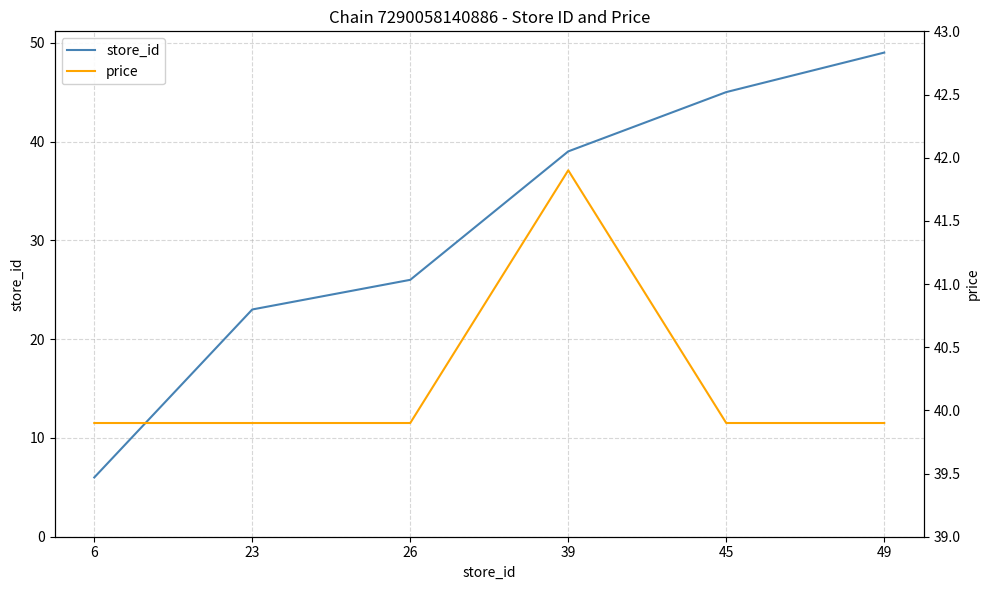

How many data points in store_id are above 39?

2